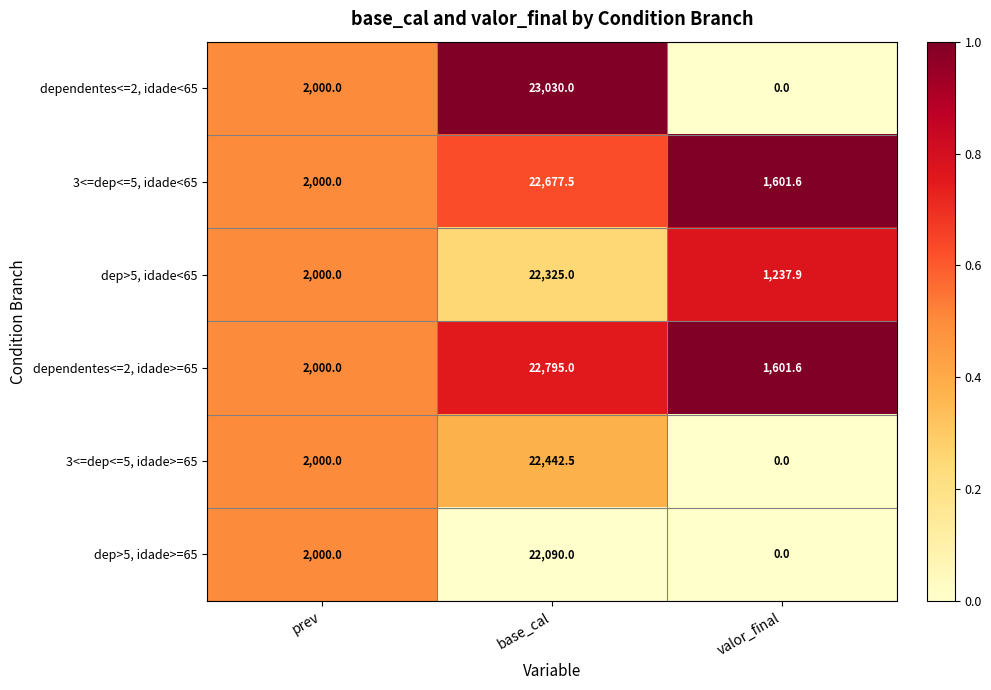

What is the total value across all series at valor_final?

4441.1